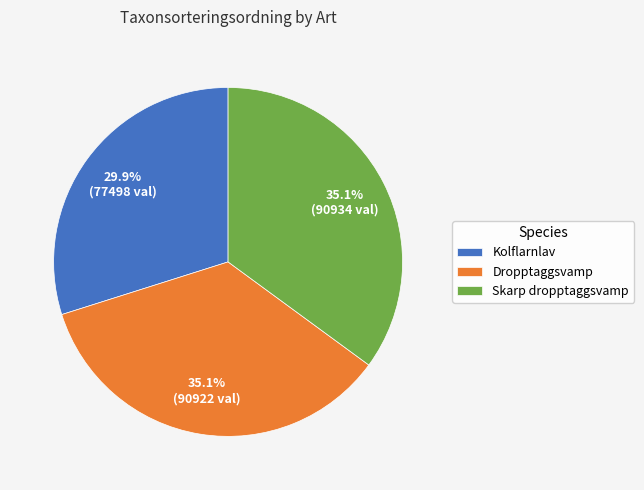

How many segments does this pie chart have?

3